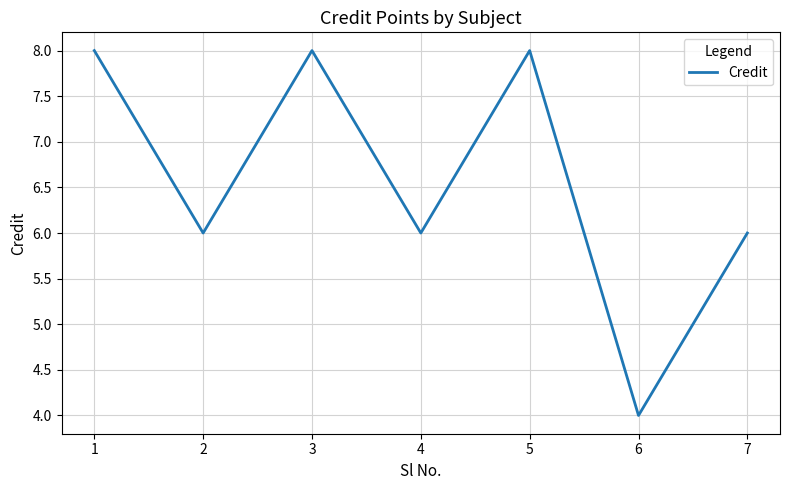

Reading left to right, transcribe all the data shown in this chart.

1=8	2=6	3=8	4=6	5=8	6=4	7=6